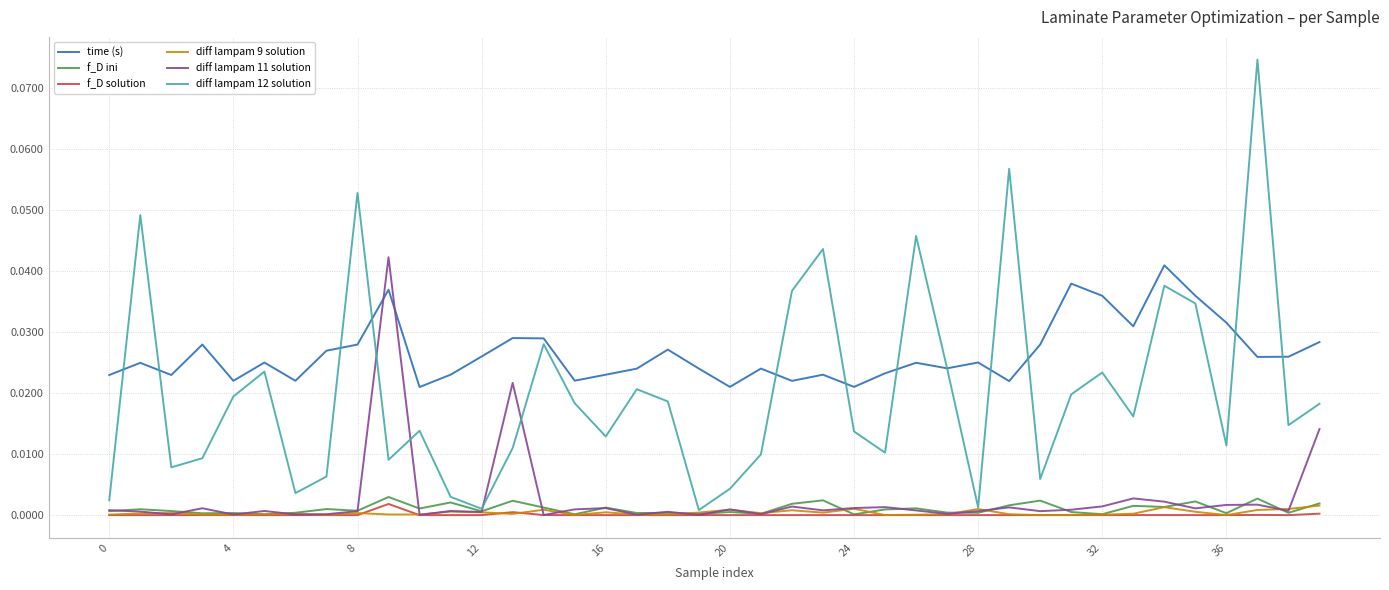

True or false: diff lampam 9 solution and time (s) cross at least once.

False